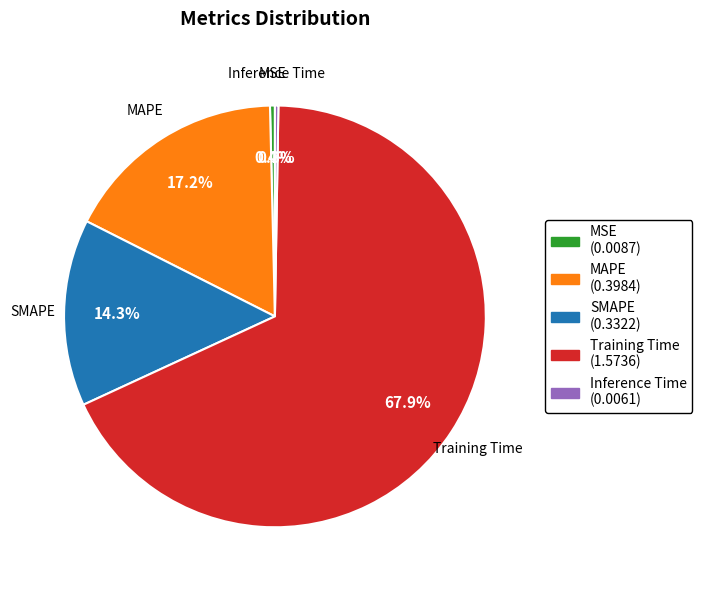

Between MAPE and Training Time, which is larger?

Training Time